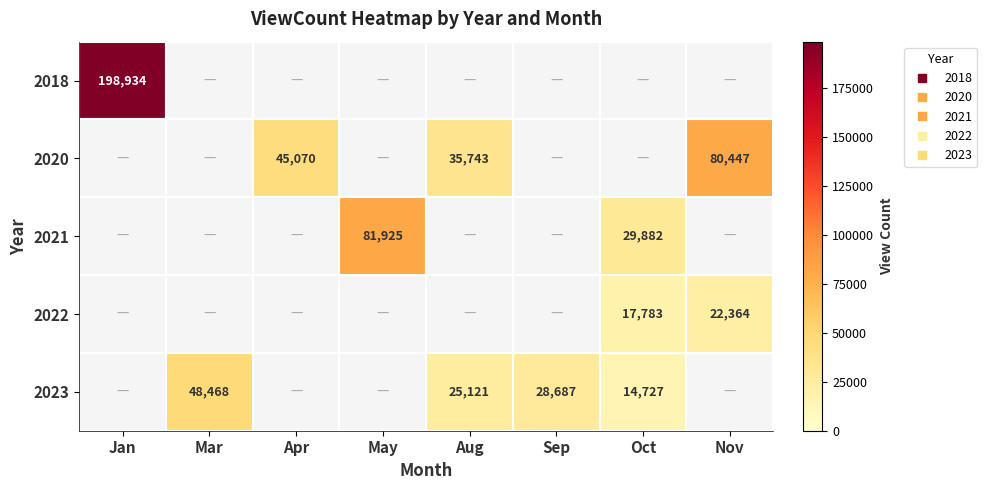

The value of 2021 at May is 81925. True or false?

True